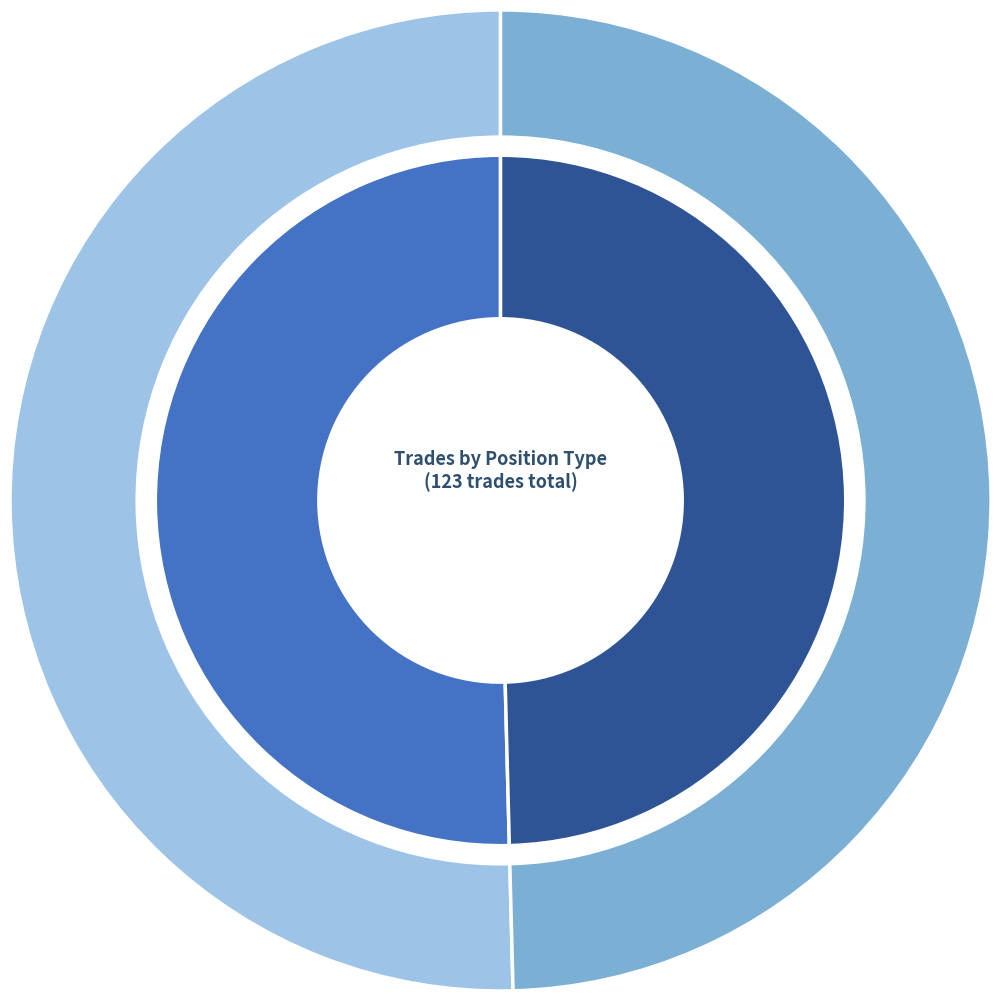

True or false: short accounts for 50% of the total.

True